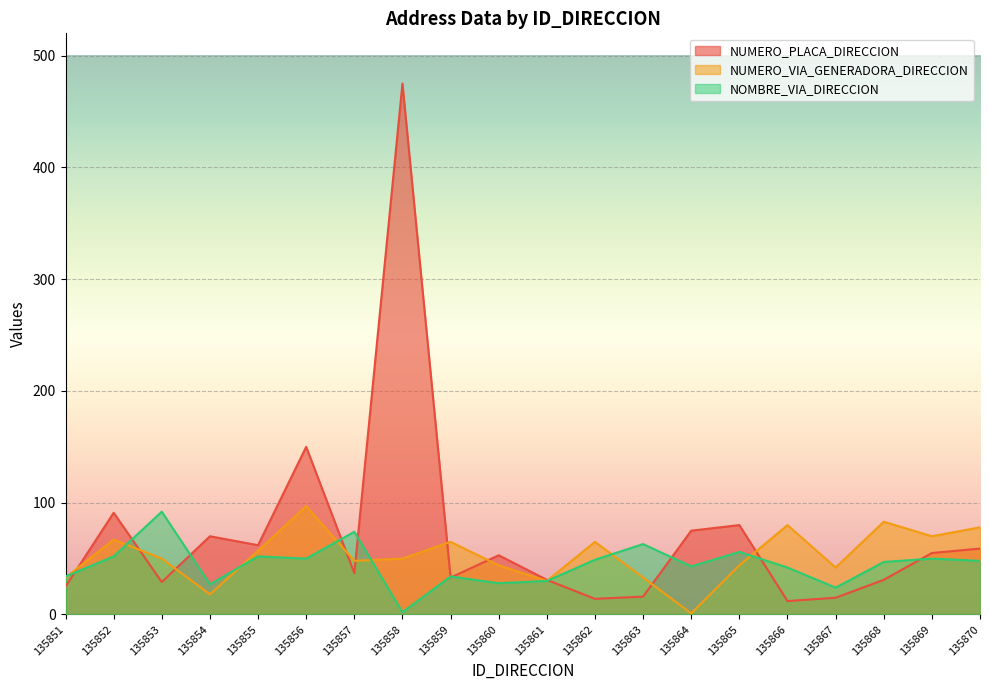

How many lines are shown in the chart?

3